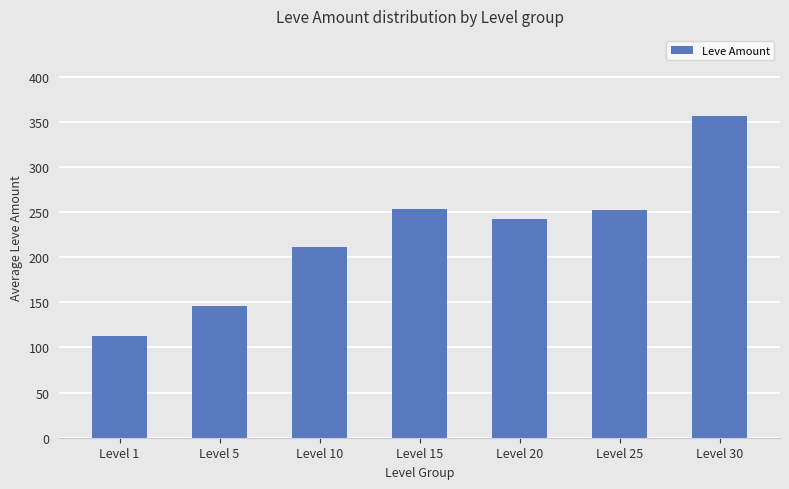

What is the difference between the maximum and minimum values?

243.1